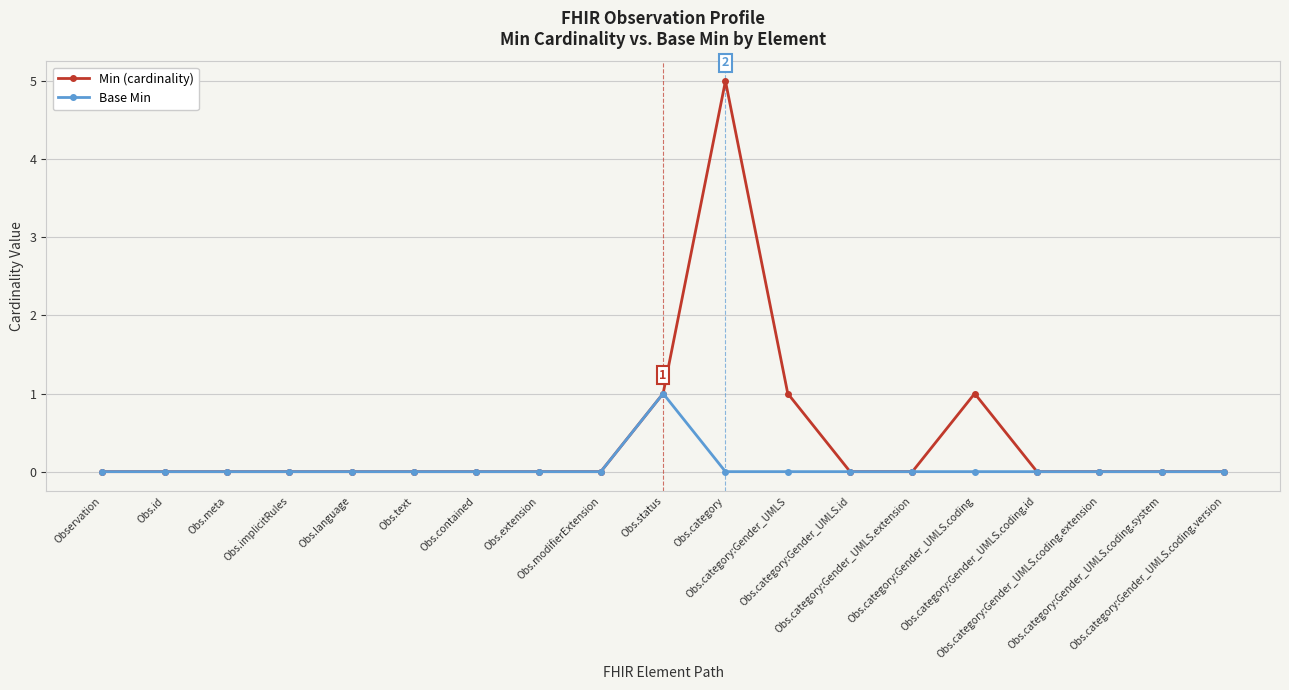

Which series has the widest spread of values?

Min (cardinality)